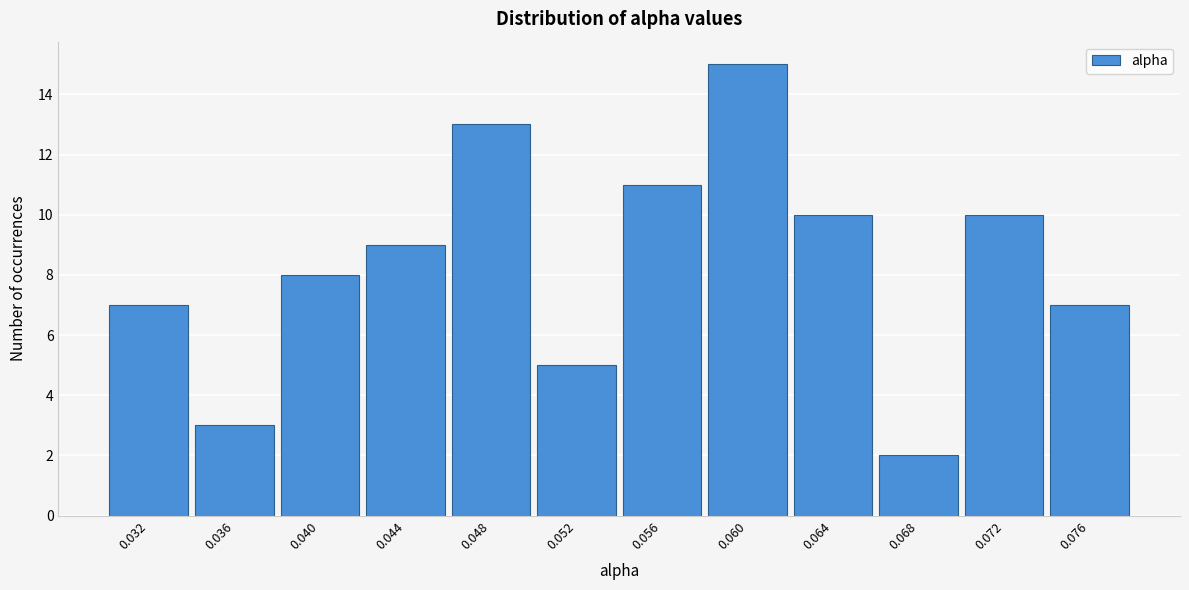

Reading left to right, list all the values displayed in this chart.

7	3	8	9	13	5	11	15	10	2	10	7